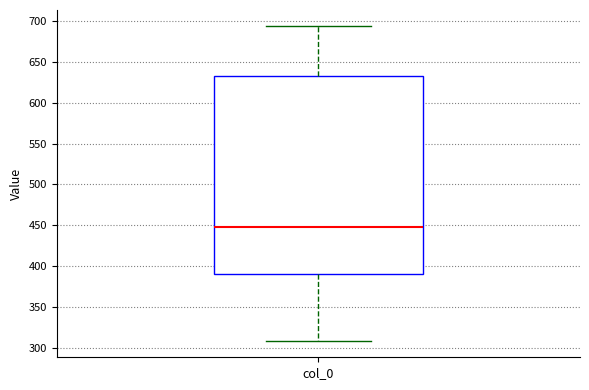

Where does the lower whisker of the box for col_0 end on the y-axis? The values are not printed on the chart, so give them approximately, as read against the axis.

310